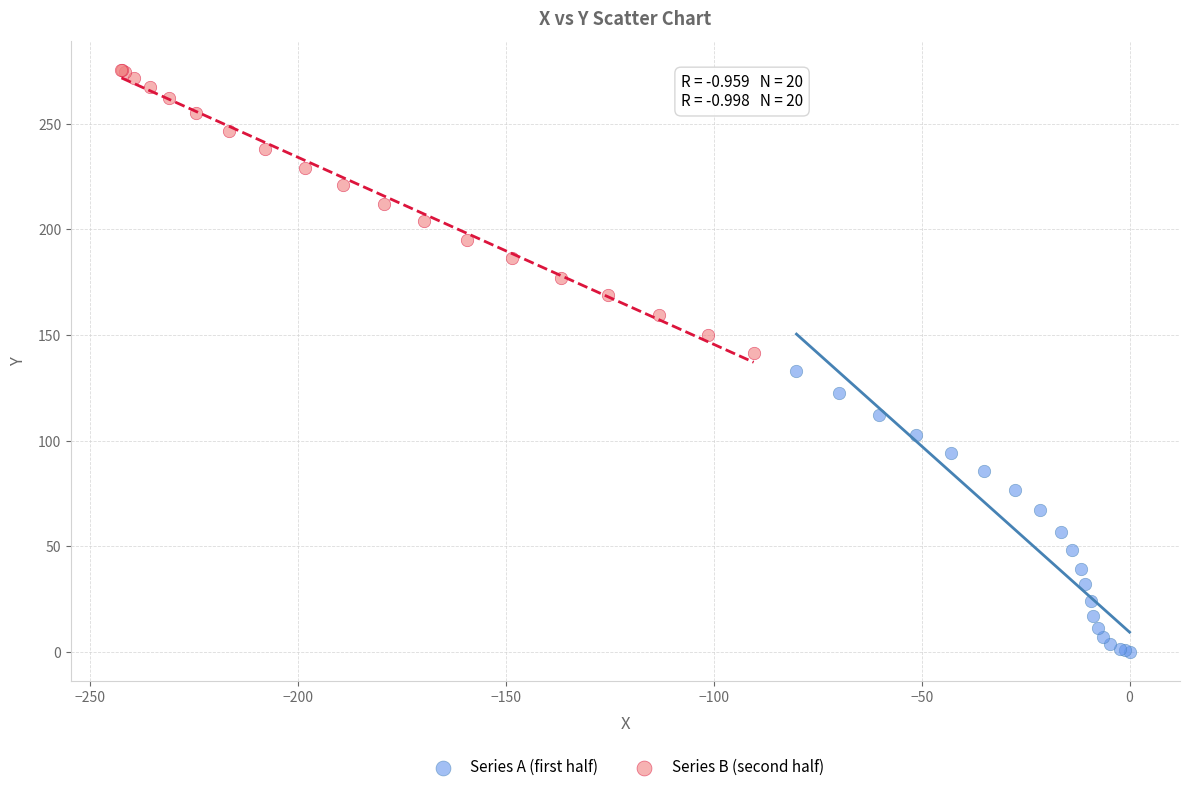

Which series contains the lowest Y value?

Series A (first half)